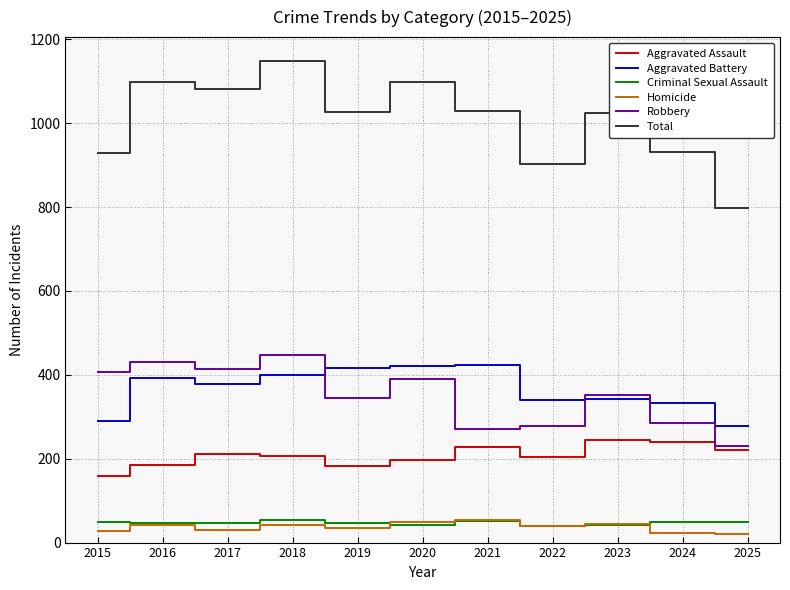

What is the sum of all Aggravated Assault values?

2280